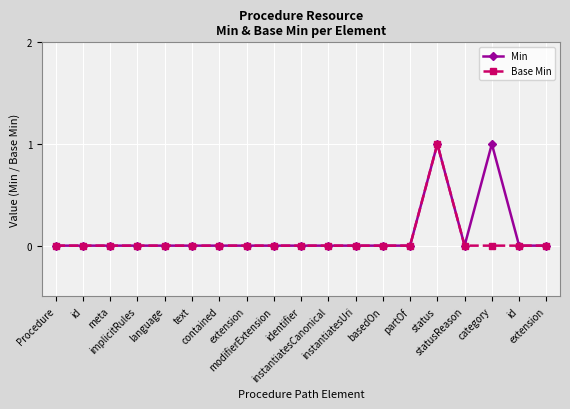

What is the difference between the maximum and minimum values in the Min series?

1